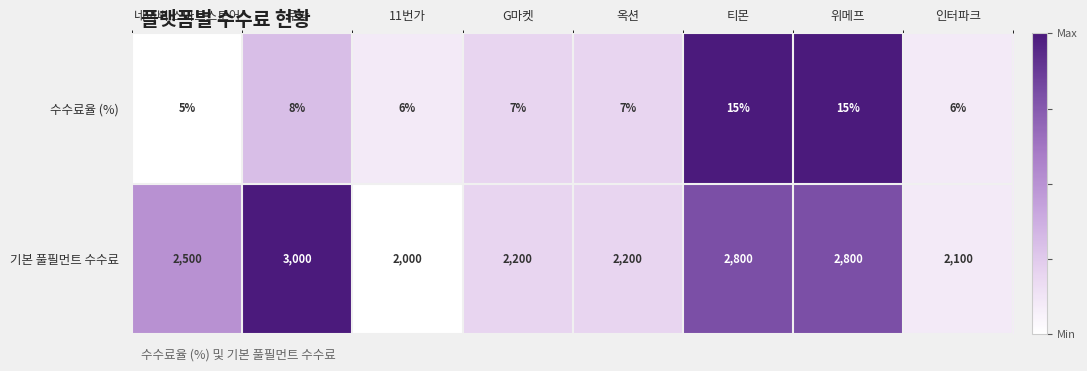

What is the difference between the maximum and minimum values in the 수수료율 (%) series?

10